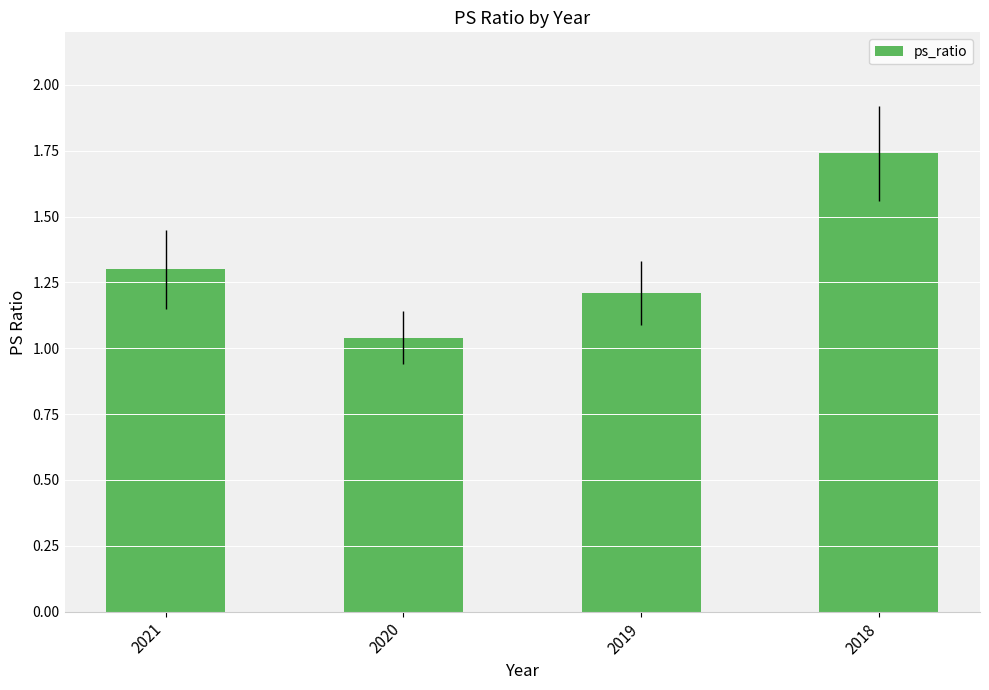

At which label is the value closest to 1?

2020